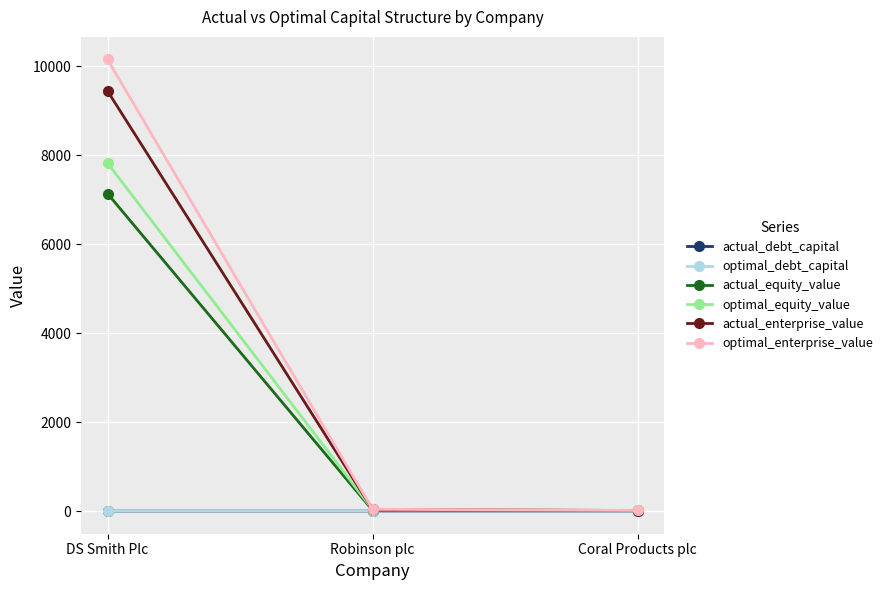

What is the maximum value for optimal_debt_capital?

0.3